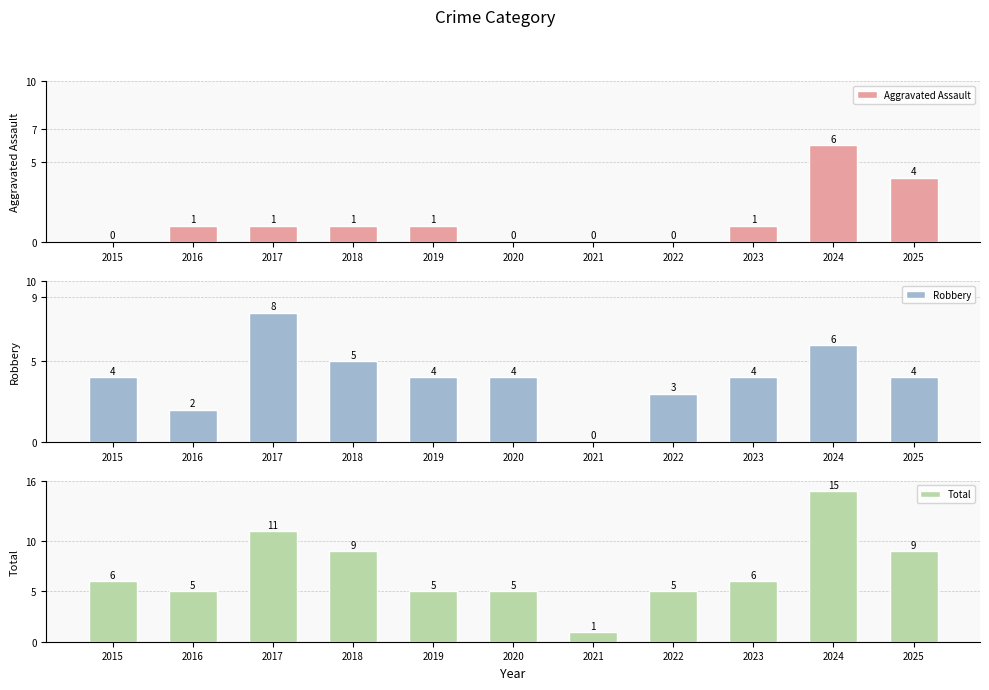

Which series has the widest spread of values?

Total